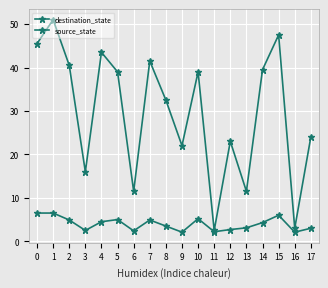

Which series has the largest total across all categories?

destination_state